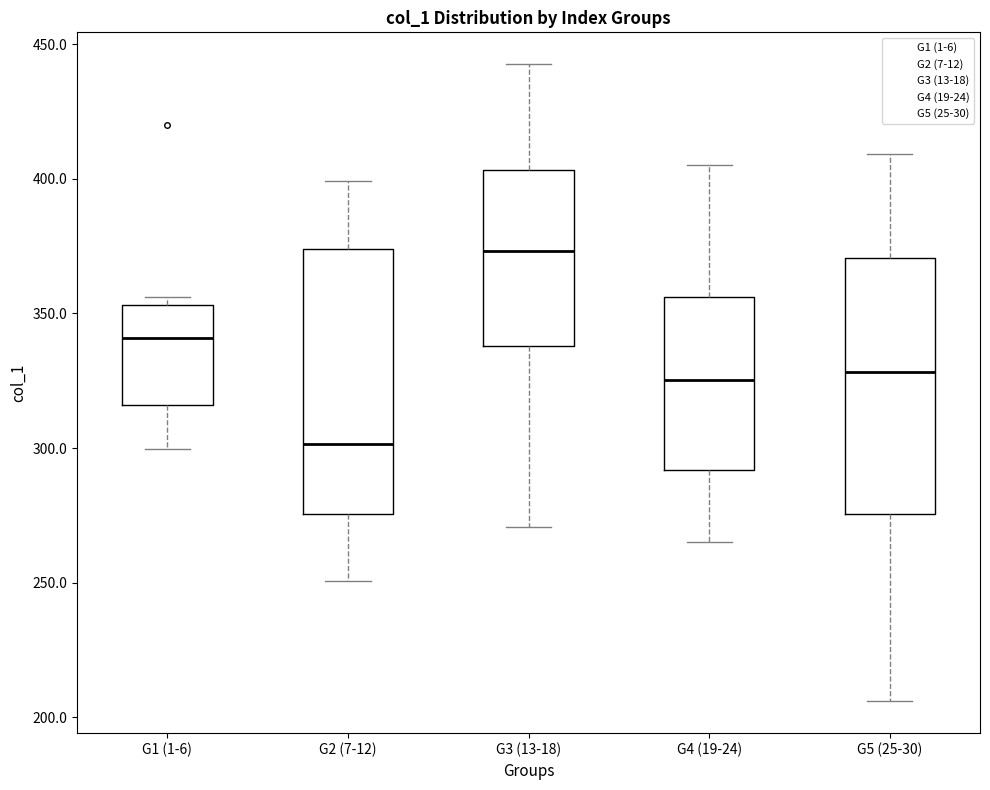

Where is the lower edge of the box for G1 (1-6) on the y-axis? The values are not printed on the chart, so give them approximately, as read against the axis.

315